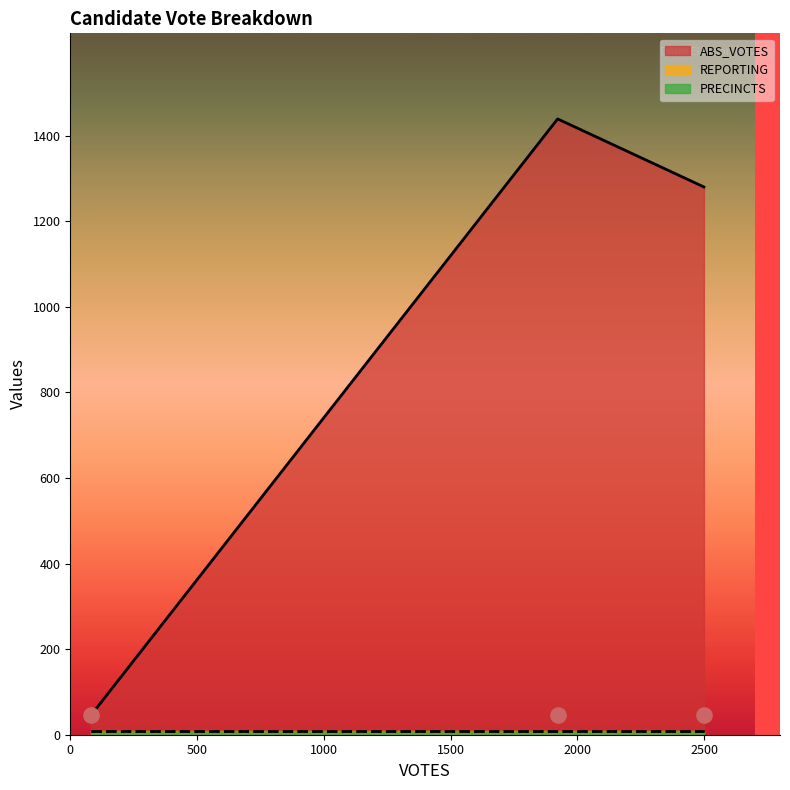

What is the minimum value for ABS_VOTES?

45